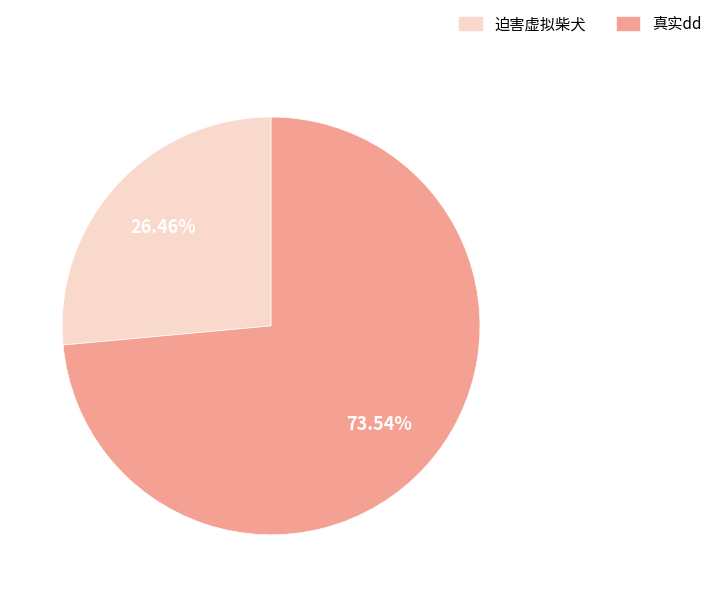

To the nearest percent, what portion does 迫害虚拟柴犬 represent?

26%